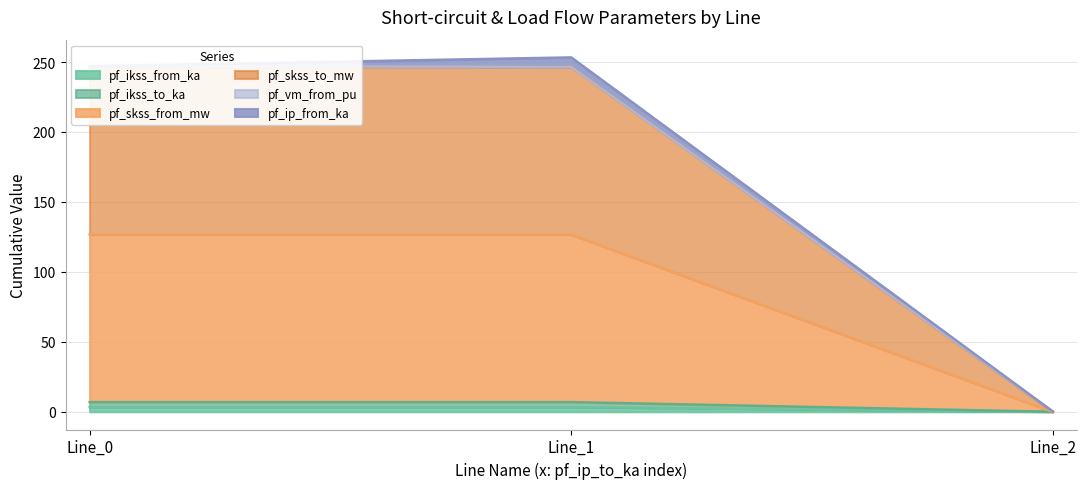

At how many categories does at least one series exceed 207?

2